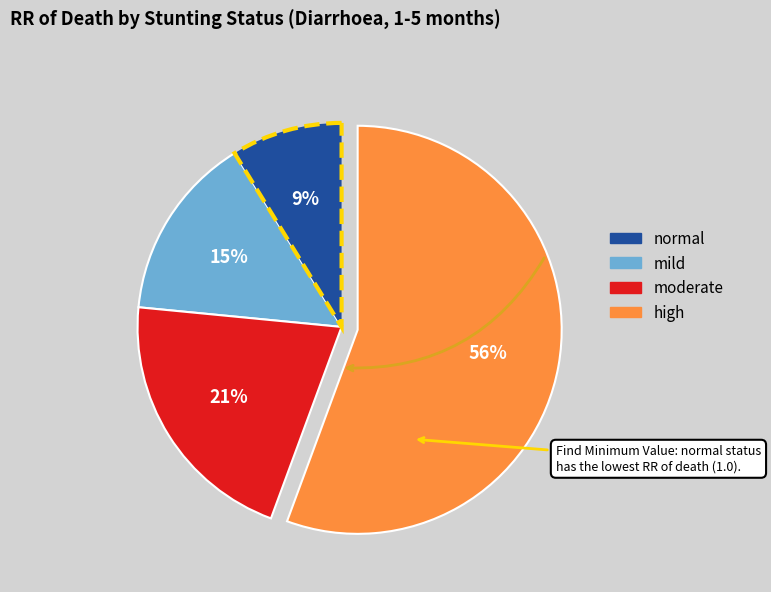

To the nearest percent, what percentage of the pie is moderate?

21%